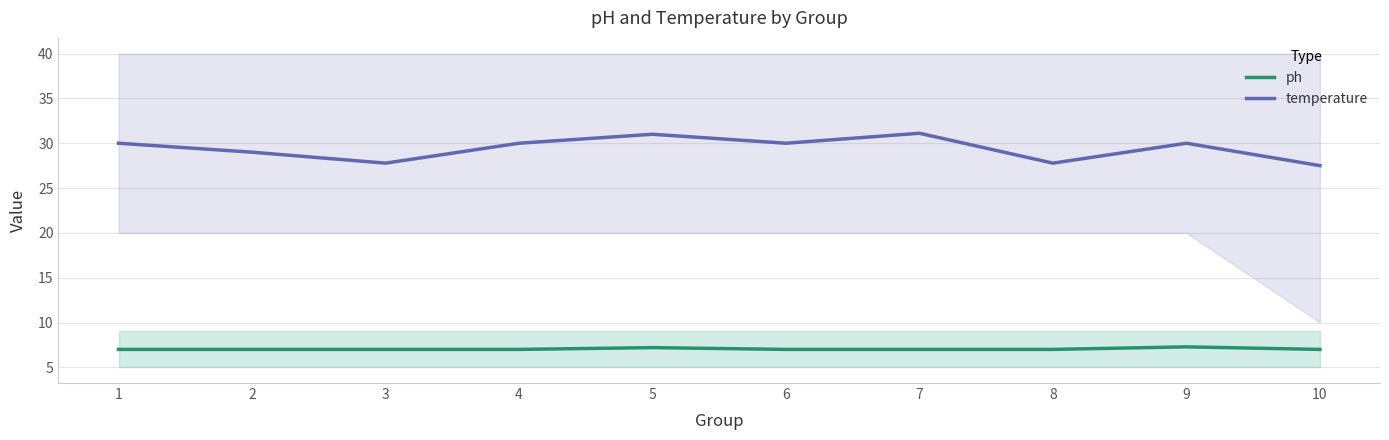

How many interior local peaks does the ph series have?

2